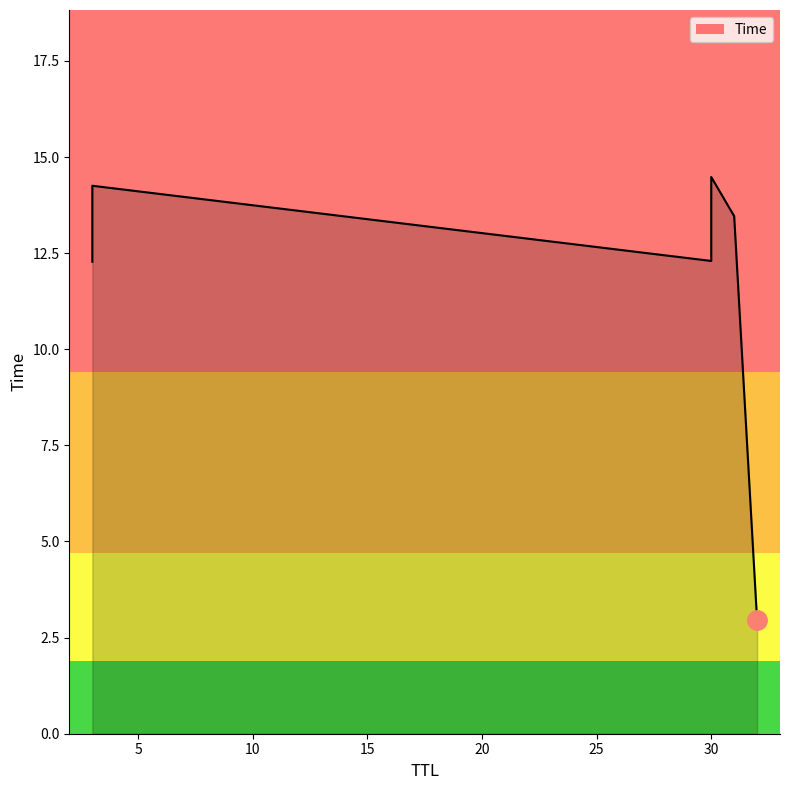

What is the sum of all values?

69.7